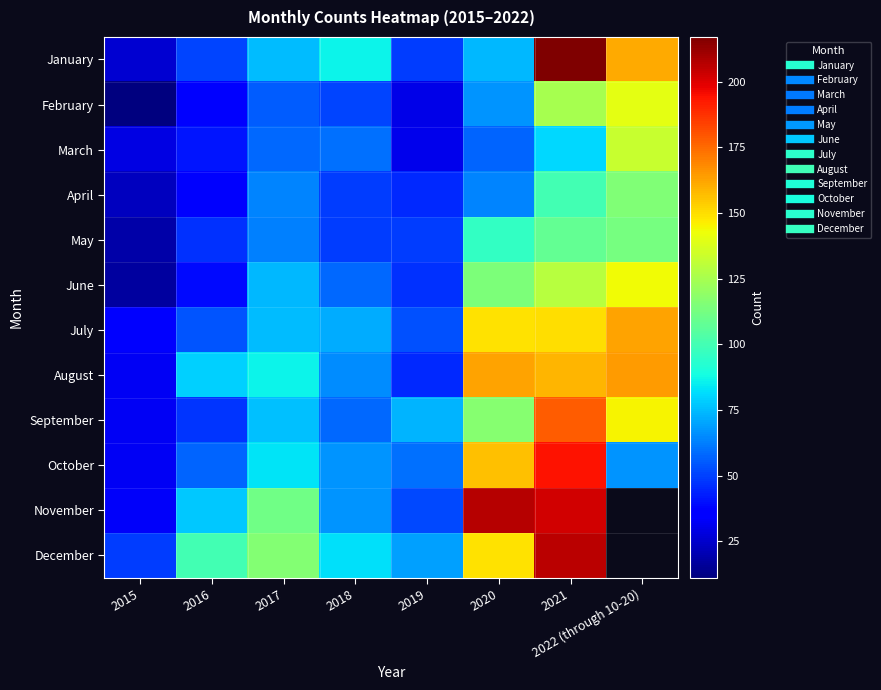

Count the number of categories in the chart.

8